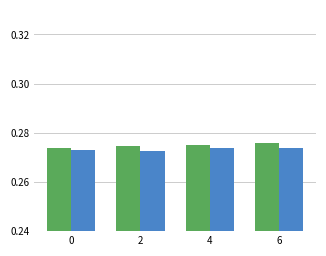

What is the total value across all series at 2?

0.5